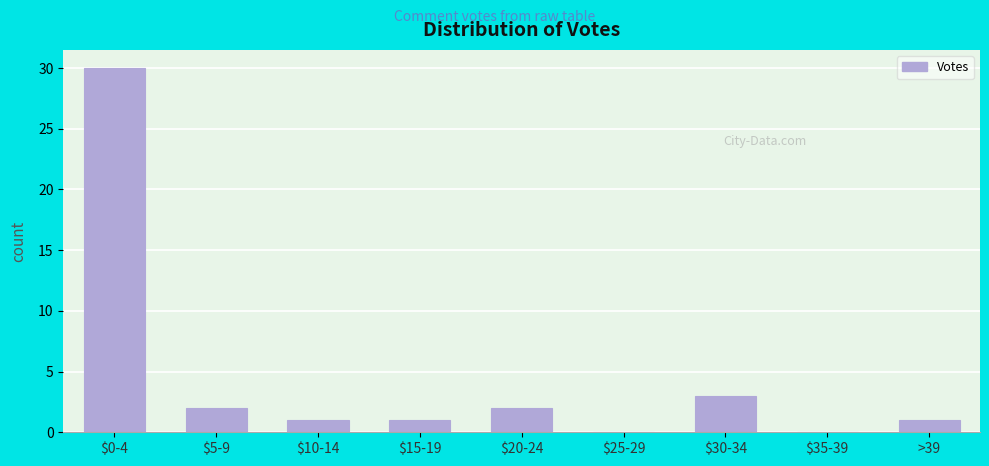

Which category has the highest value across all series?

$0-4